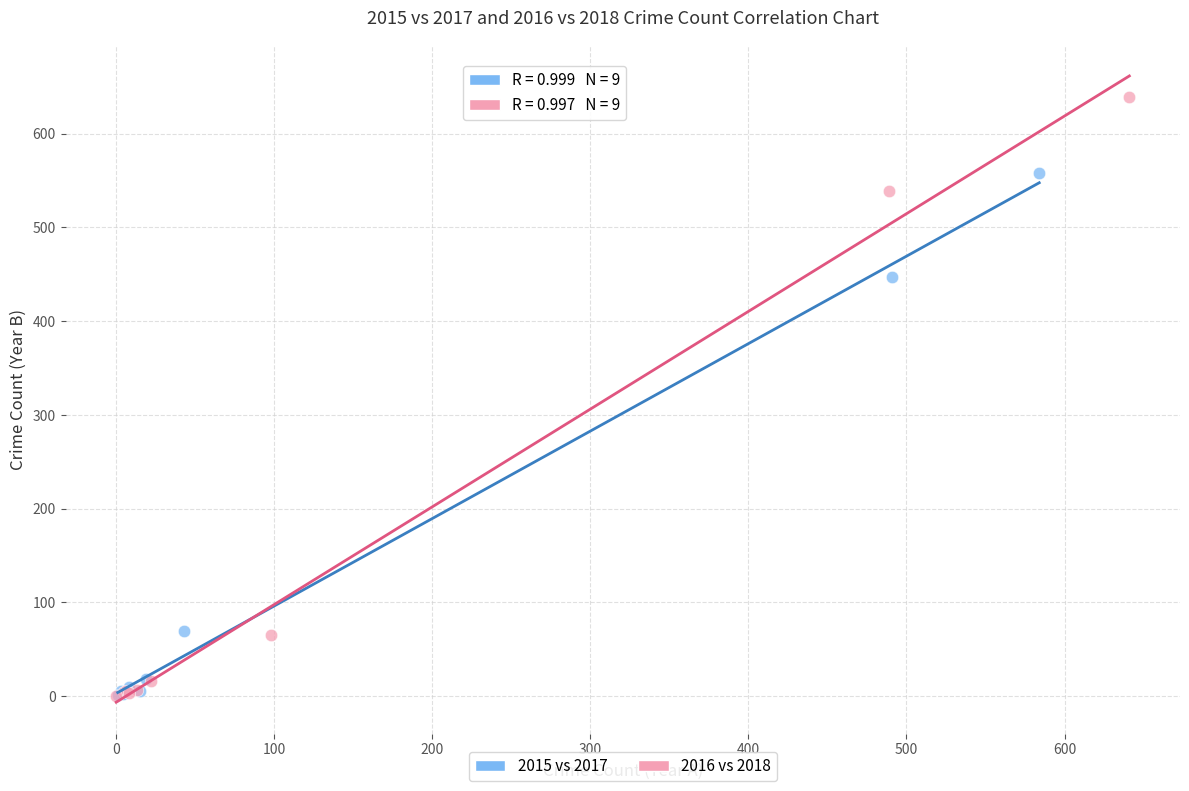

Which series reaches the maximum Y coordinate?

2016 vs 2018